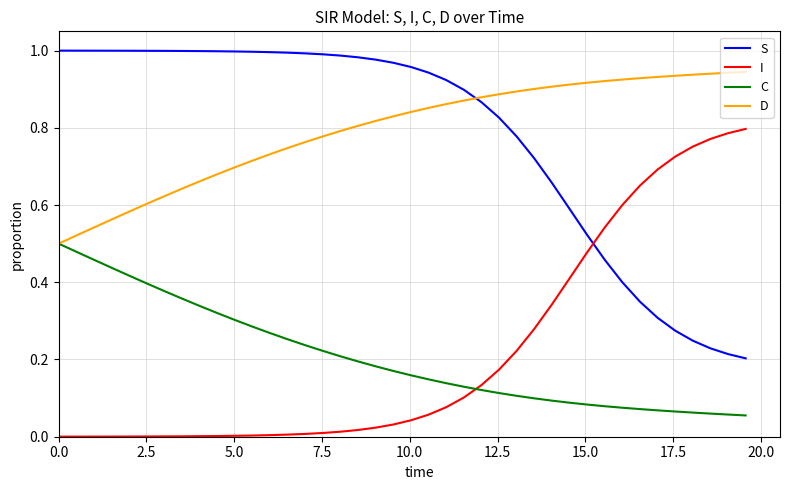

How many lines are shown in the chart?

4